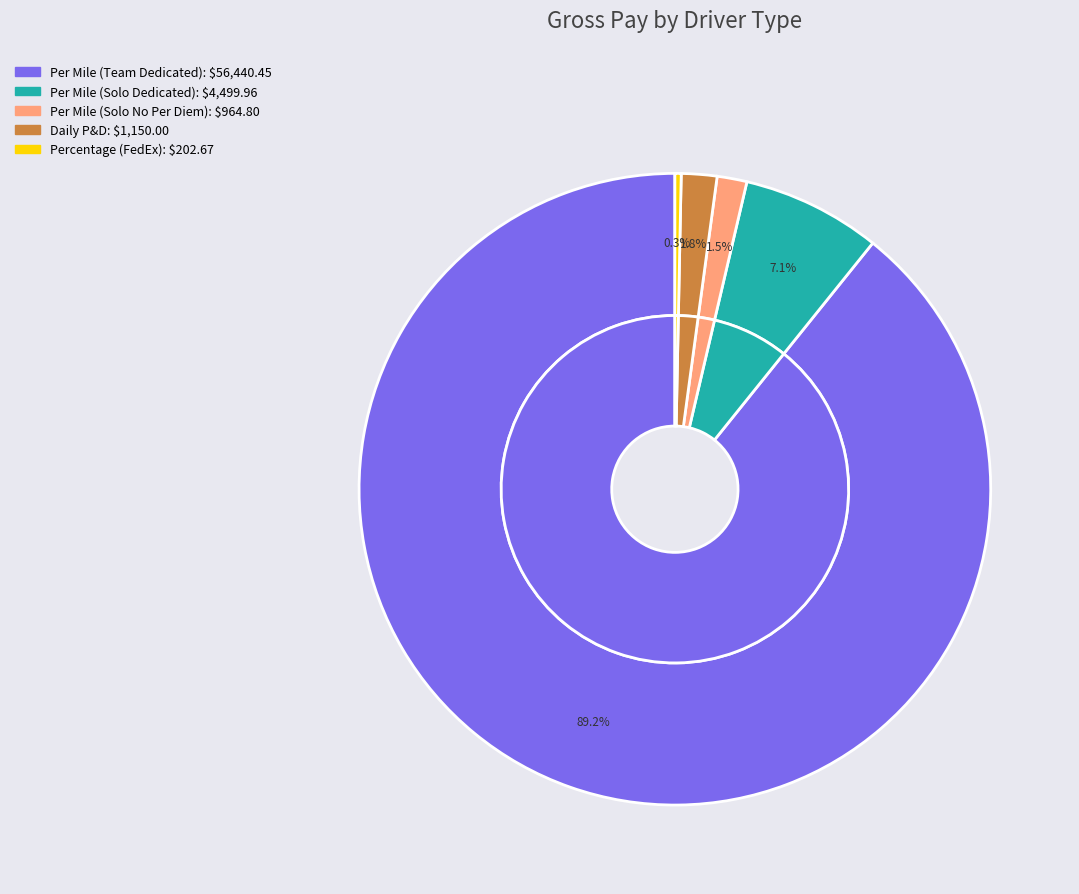

To the nearest percent, what is the combined percentage of Daily P&D and Per Mile (Solo Dedicated)?

9%